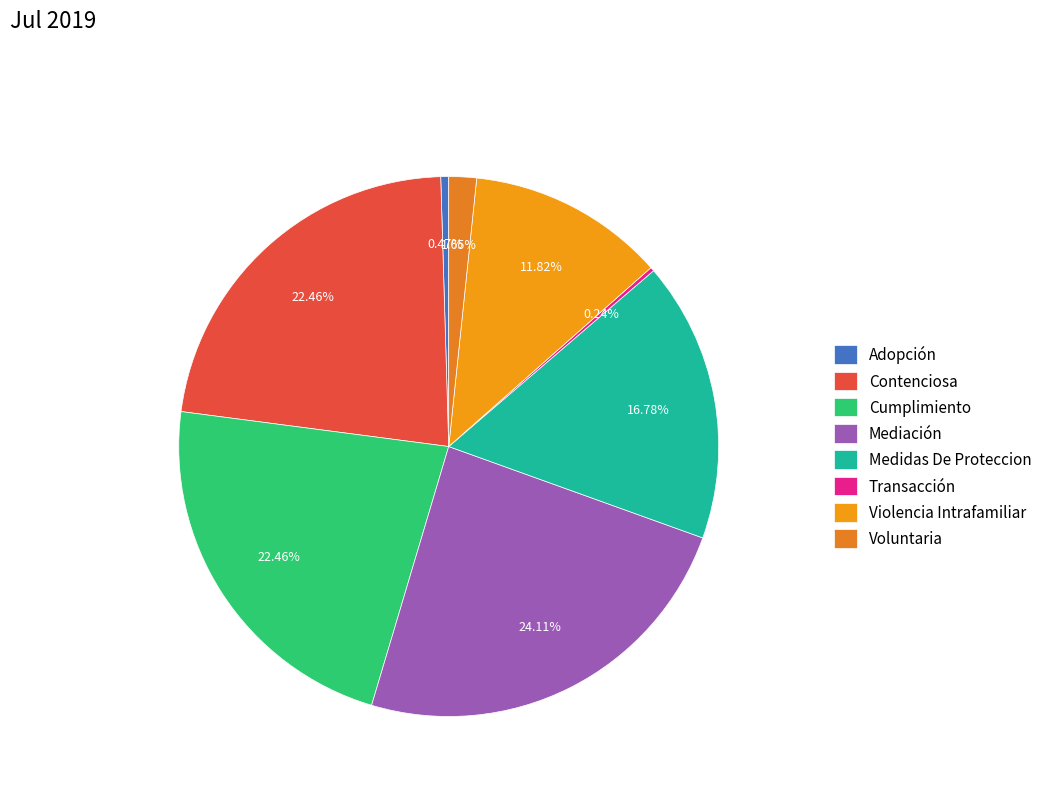

Is there any slice that represents more than half of the pie?

No